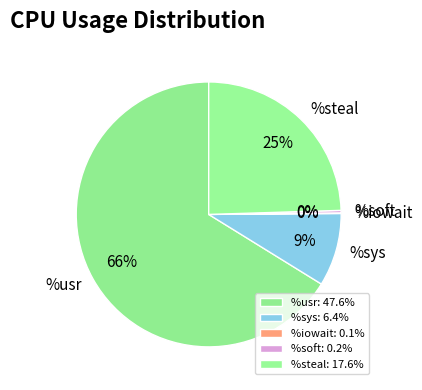

Does any single category account for the majority?

Yes